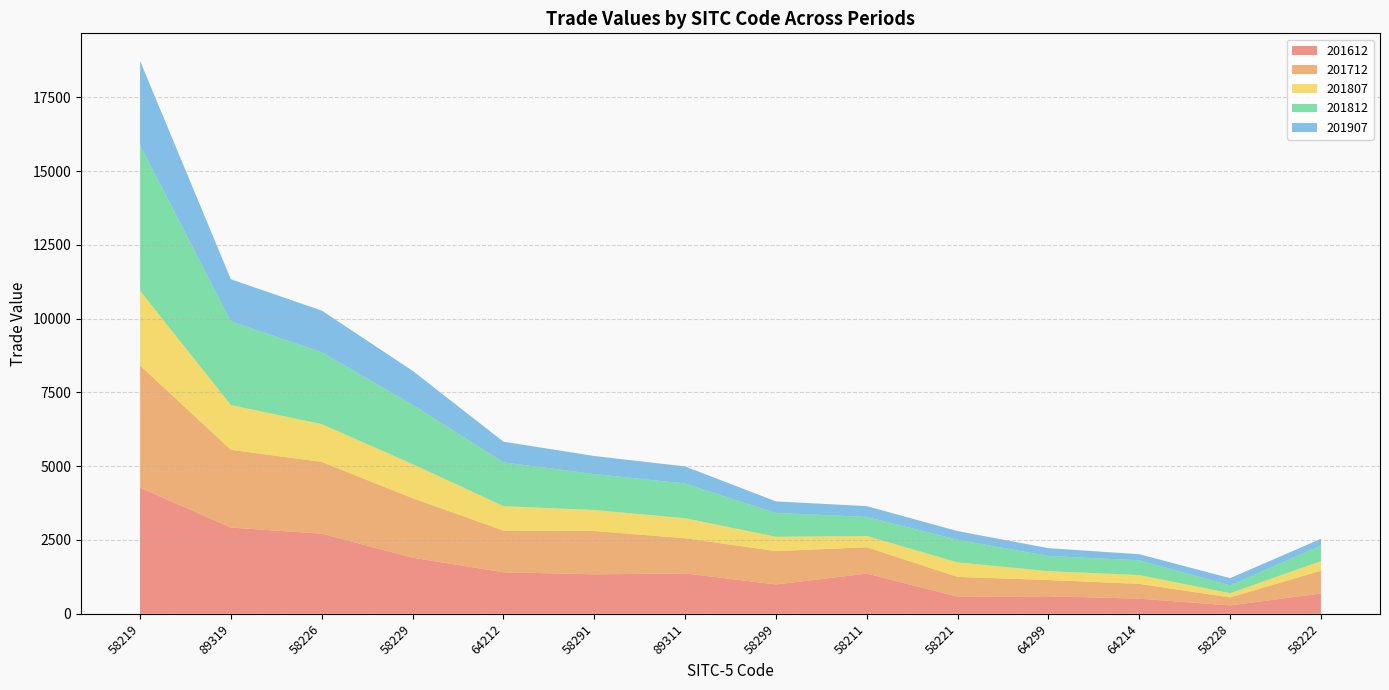

Reading left to right, transcribe all the data shown in this chart.

201612: 58219=4270.6	89319=2921.4	58226=2714.2	58229=1899.9	64212=1408.0	58291=1335.7	89311=1368.5	58299=992.7	58211=1361.4	58221=577.1	64299=593.9	64214=511.6	58228=282.7	58222=687.0
201712: 58219=4142.8	89319=2634.7	58226=2431.9	58229=2016.0	64212=1412.2	58291=1468.7	89311=1192.2	58299=1130.5	58211=893.5	58221=672.1	64299=549.8	64214=500.8	58228=272.1	58222=772.8
201807: 58219=2530.9	89319=1515.9	58226=1279.9	58229=1156.4	64212=827.8	58291=711.0	89311=677.4	58299=486.0	58211=382.3	58221=492.5	64299=300.9	64214=299.6	58228=142.2	58222=324.8
201812: 58219=4935.1	89319=2838.8	58226=2436.3	58229=2011.2	64212=1483.2	58291=1218.8	89311=1175.9	58299=806.9	58211=646.2	58221=764.3	64299=514.6	64214=501.0	58228=264.1	58222=528.5
201907: 58219=2851.9	89319=1423.7	58226=1411.1	58229=1150.7	64212=700.5	58291=611.6	89311=579.7	58299=391.4	58211=365.3	58221=295.1	64299=264.4	64214=205.6	58228=245.3	58222=228.2